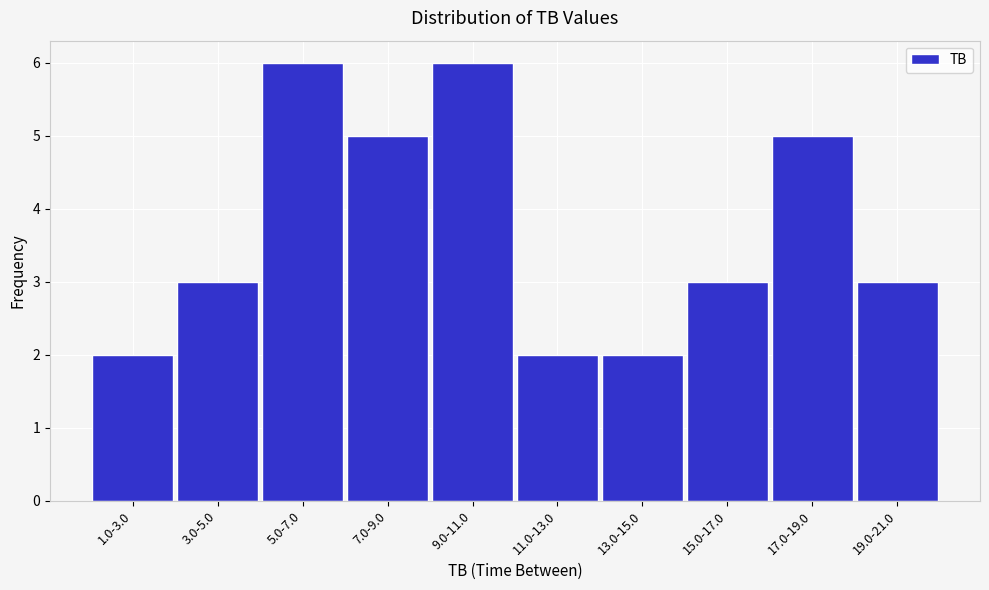

Reading left to right, what are all the values shown in this chart?

1.0-3.0=2	3.0-5.0=3	5.0-7.0=6	7.0-9.0=5	9.0-11.0=6	11.0-13.0=2	13.0-15.0=2	15.0-17.0=3	17.0-19.0=5	19.0-21.0=3